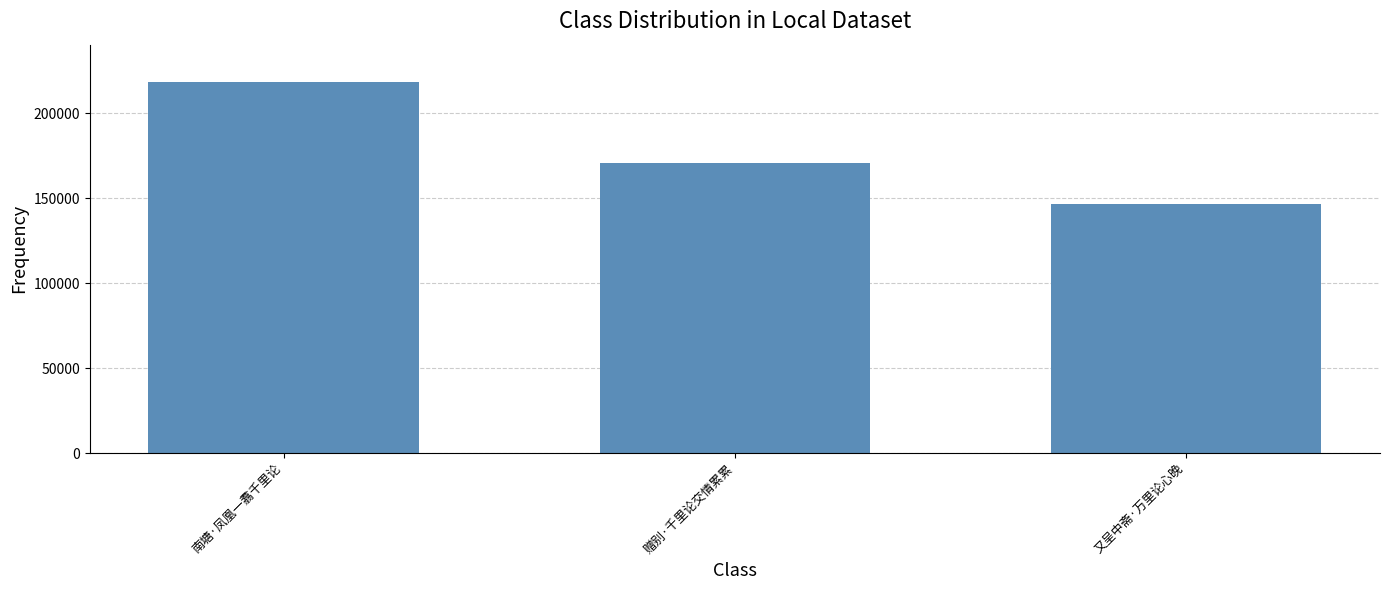

What is the smallest value displayed?

146398